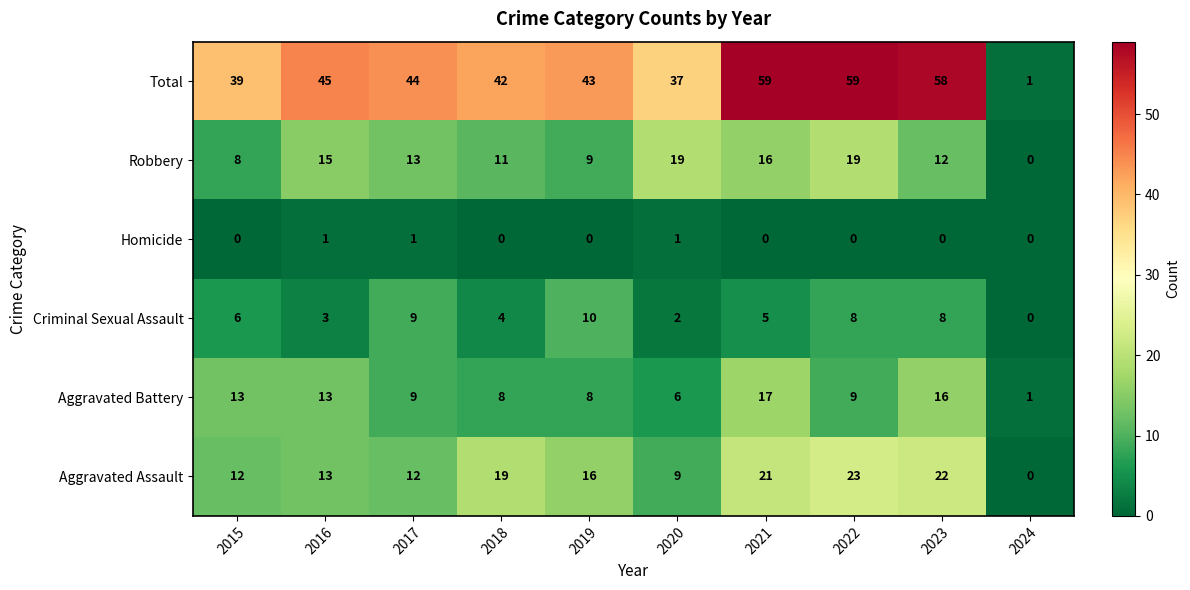

What is the maximum value for Aggravated Assault?

23